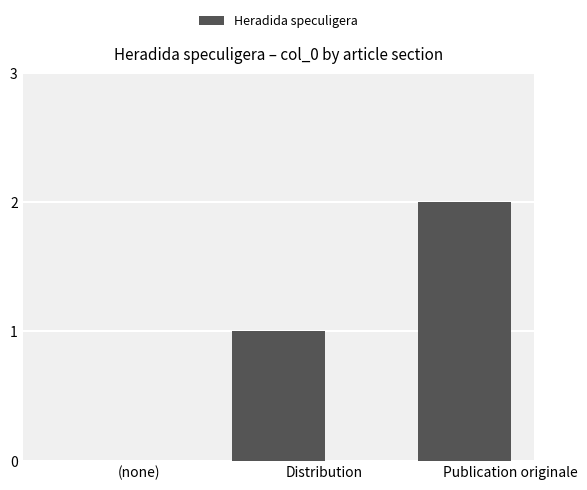

Reading right to left, list all the values displayed in this chart.

Publication originale=2	Distribution=1	(none)=0